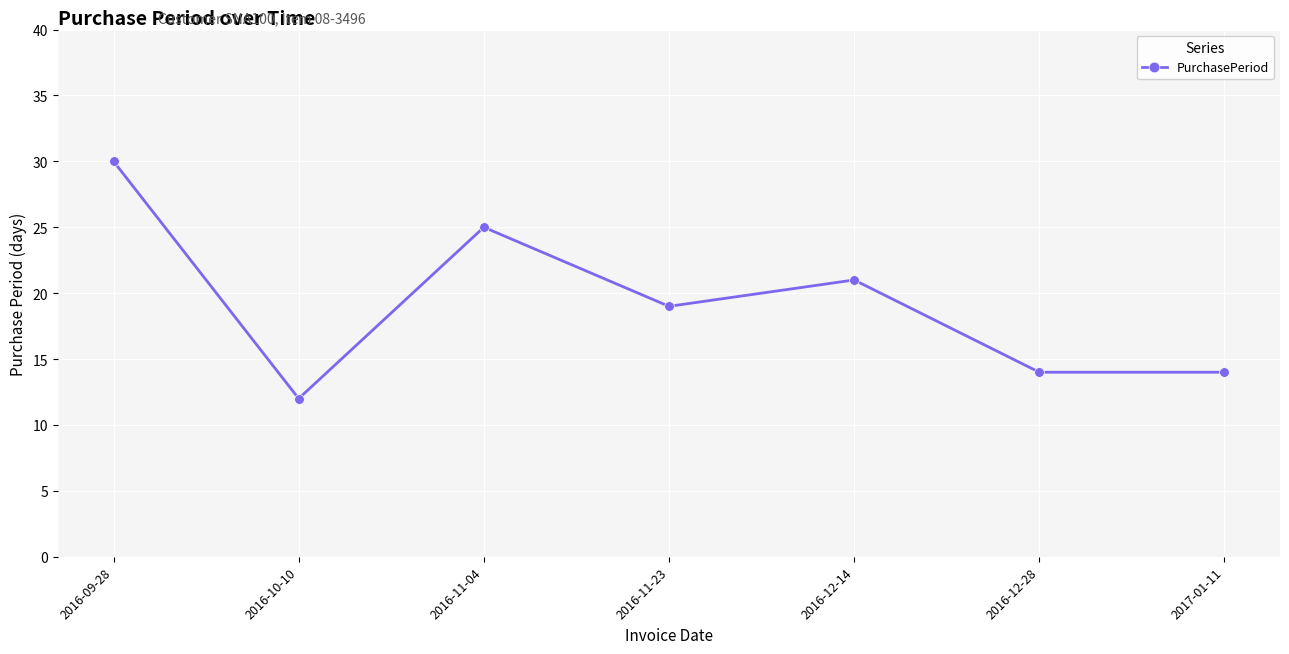

What is the minimum value shown in the chart?

12